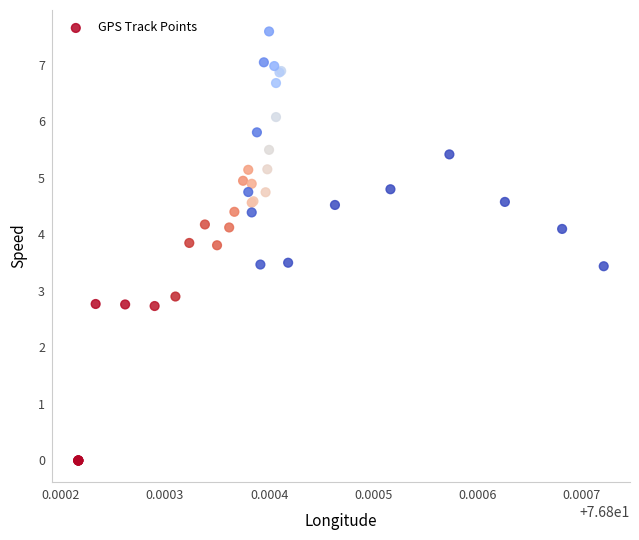

What Y value in the scatter plot is closest to 3?

2.9